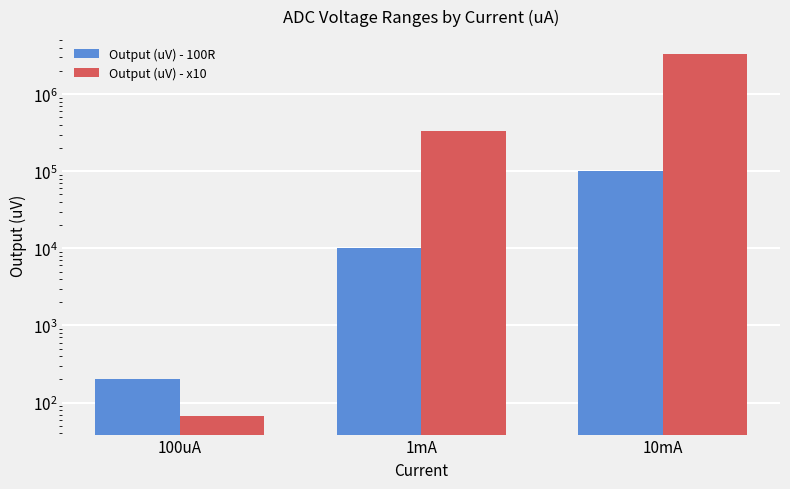

At how many categories does at least one series exceed 2859781?

1